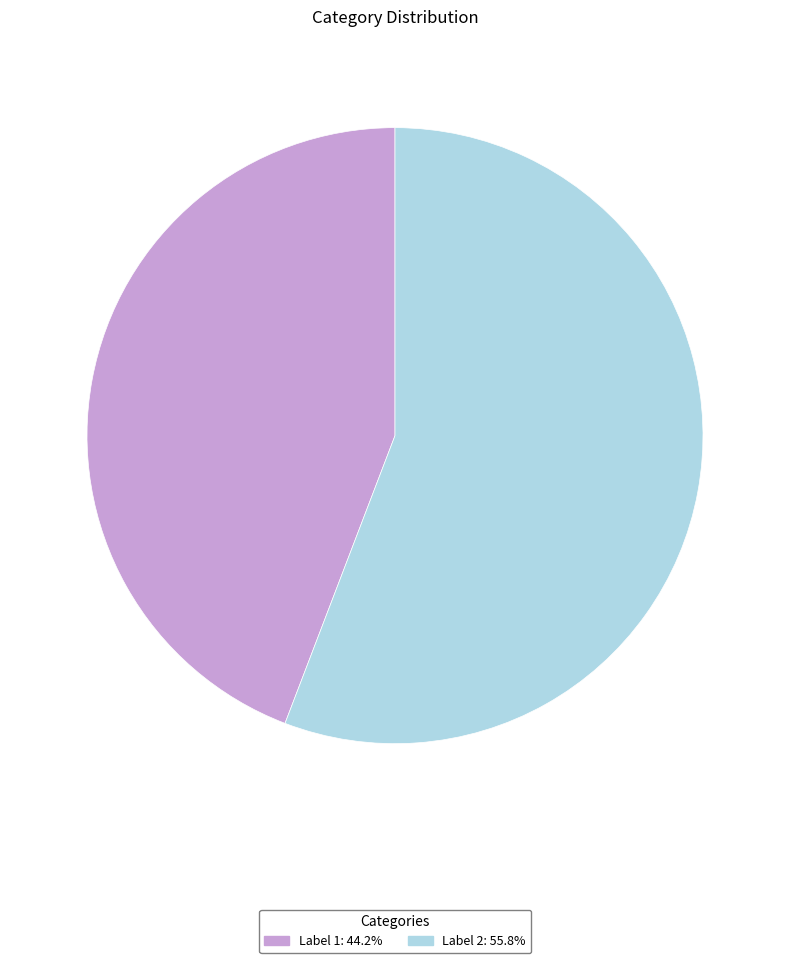

Approximately how many times larger is the value at Label 2: 55.8% compared to Label 1: 44.2%?

1.3